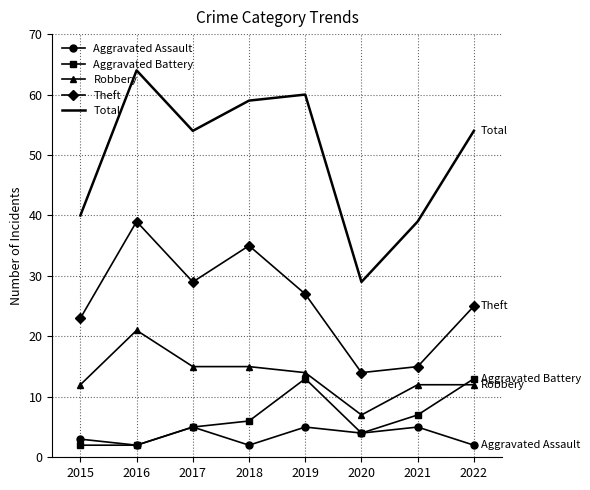

List the series in order of their peak value, highest first.

Total, Theft, Robbery, Aggravated Battery, Aggravated Assault